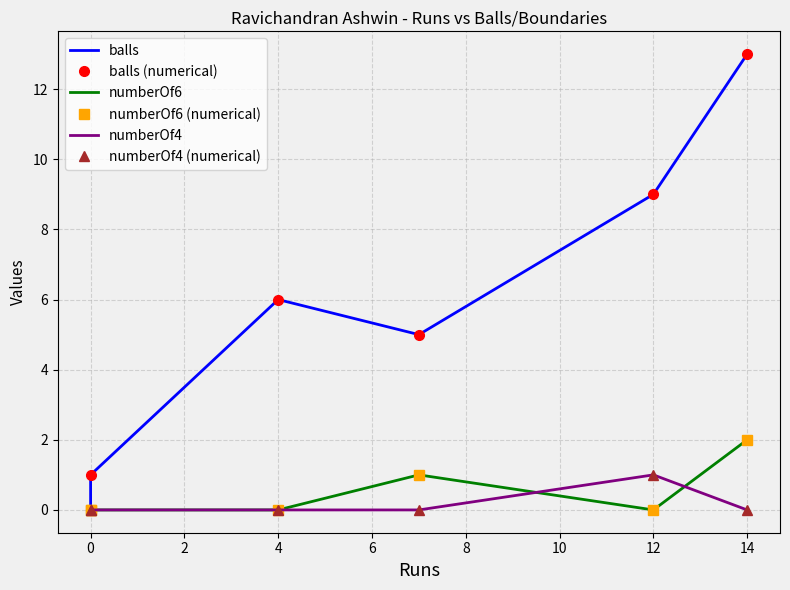

How many values in numberOf6 are above zero?

2